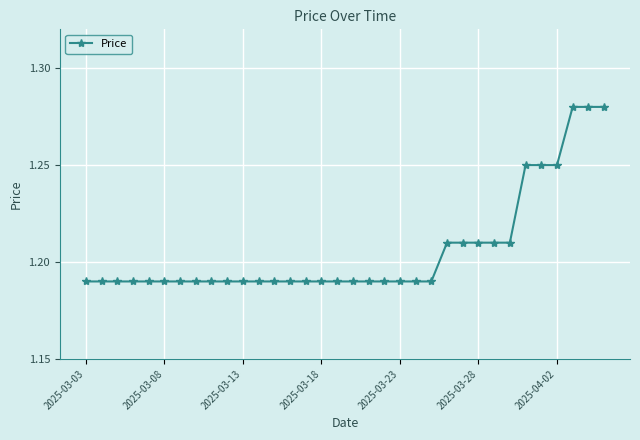

What is the sum of all values?

41.0